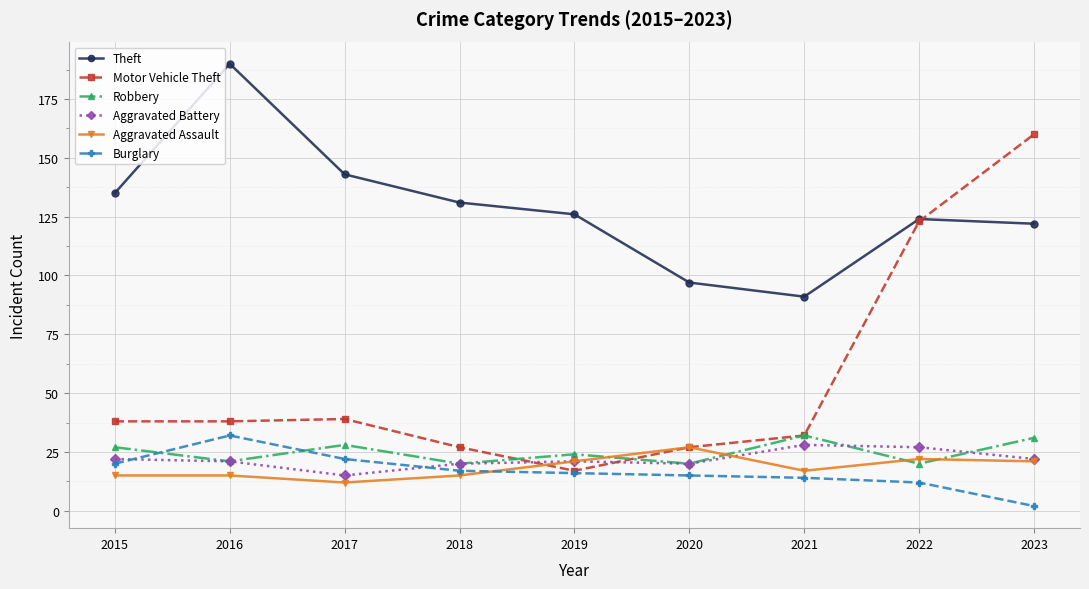

Which series has the largest total across all categories?

Theft